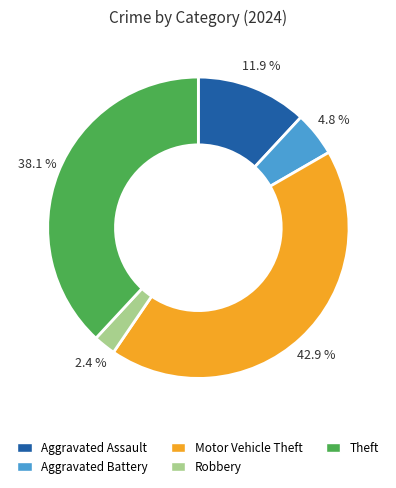

To the nearest percent, what portion does Robbery represent?

2%